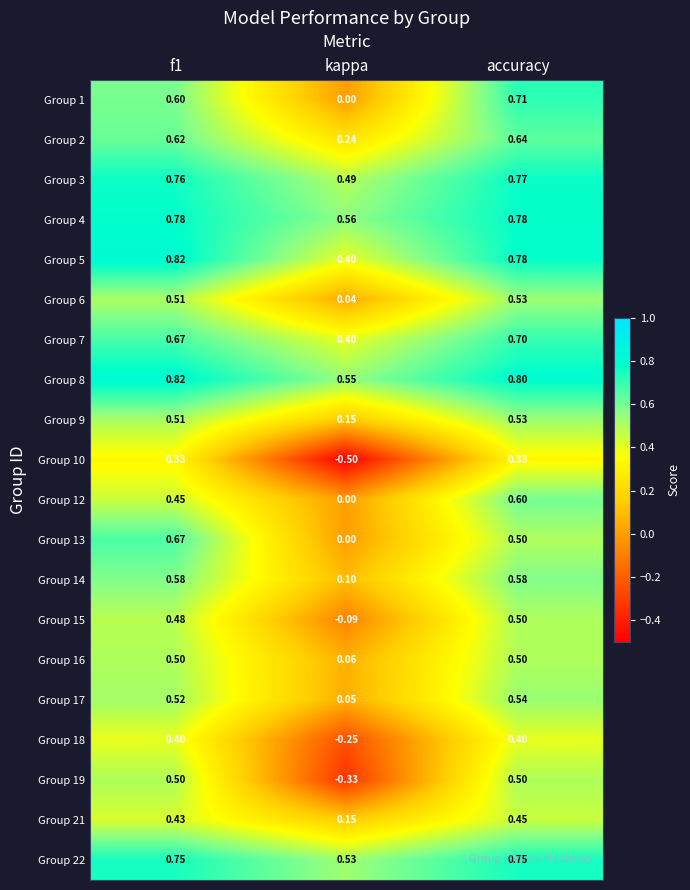

Which label corresponds to the smallest value in the chart?

kappa